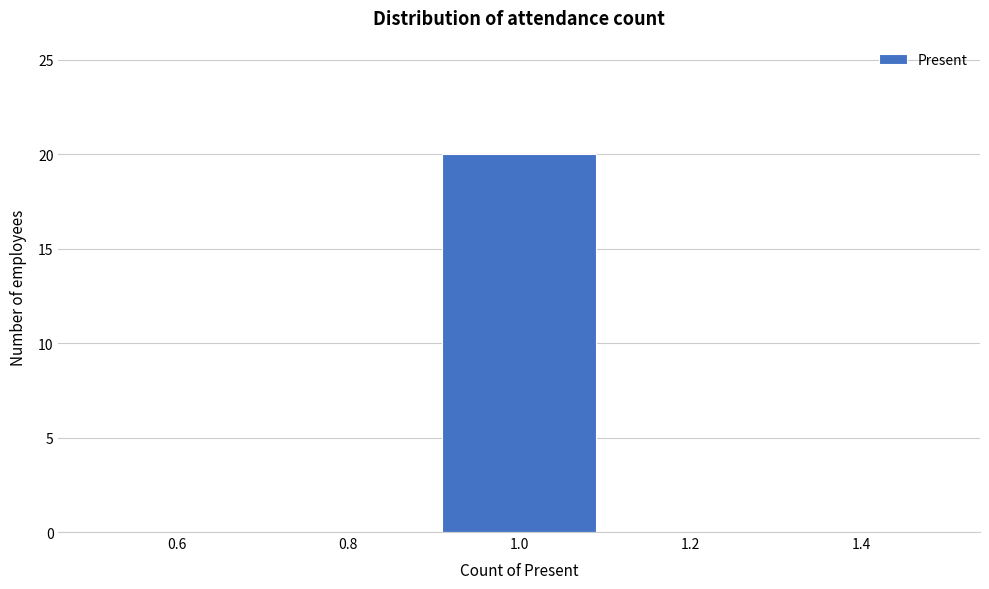

What is the height of the bar covering 0.9 to 1.1 on the x-axis? The values are not printed on the chart, so give them approximately, as read against the axis.

20